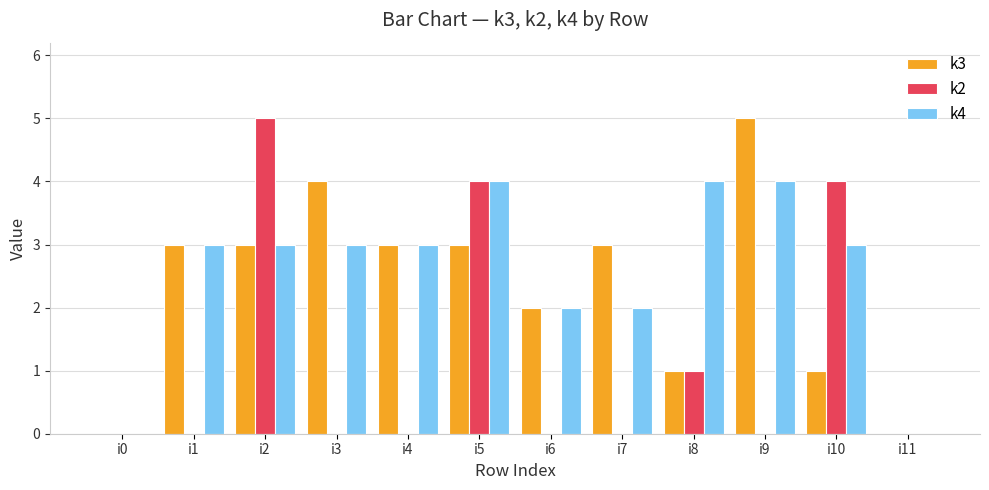

Where is k3 nearest to the value 2?

i6